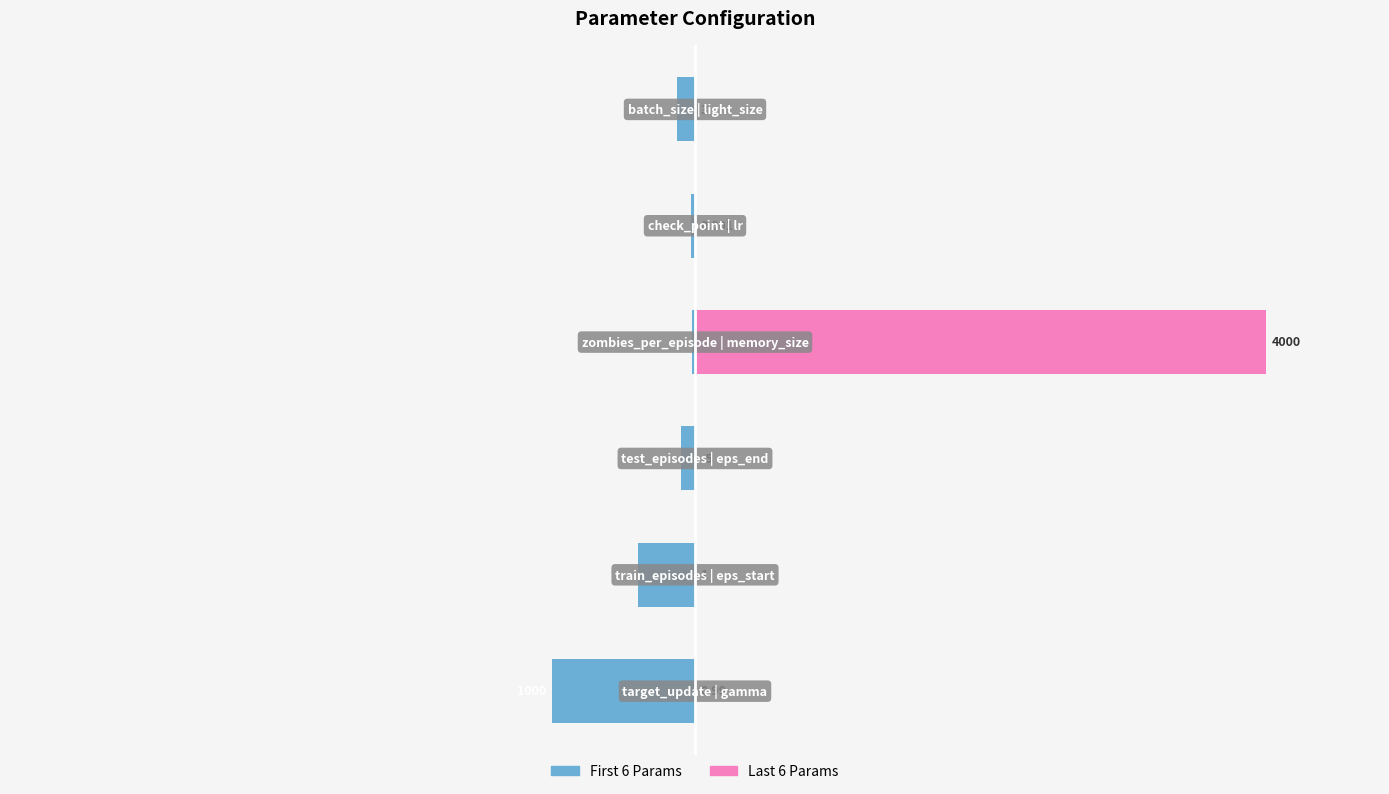

What is the highest value of the First 6 Params series?

-0.5